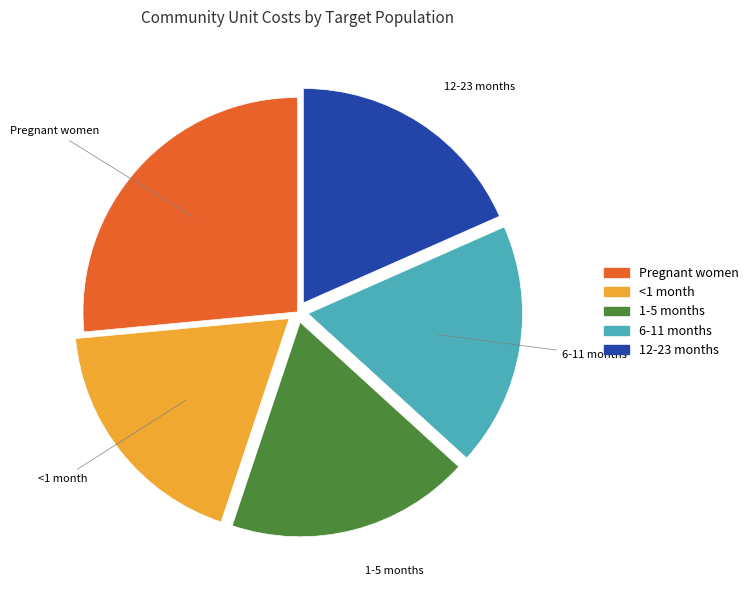

Do 12-23 months and 1-5 months together represent more than half of the pie?

No